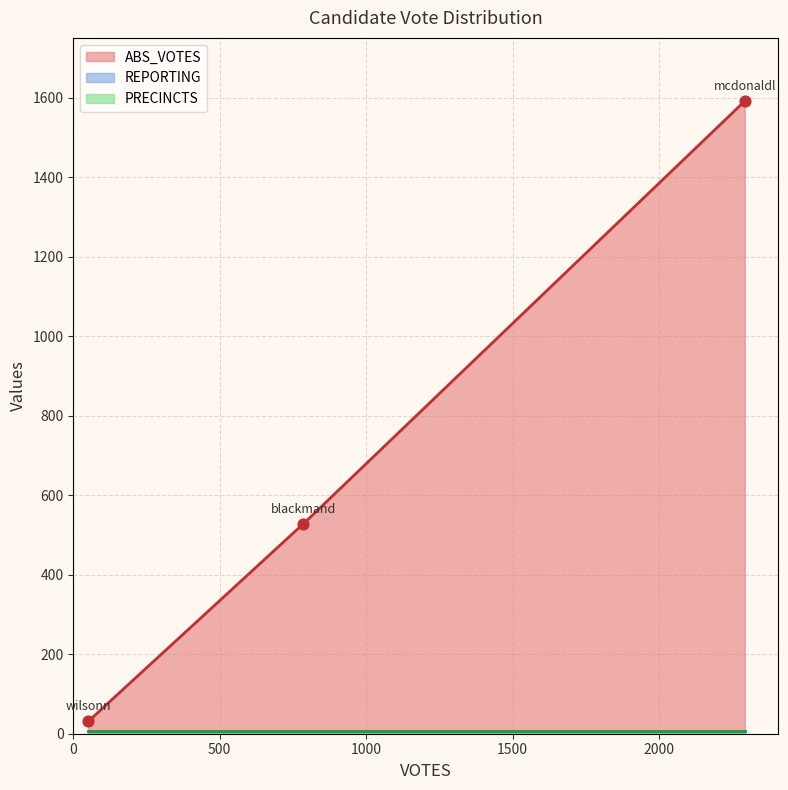

At how many categories does at least one series exceed 149?

2